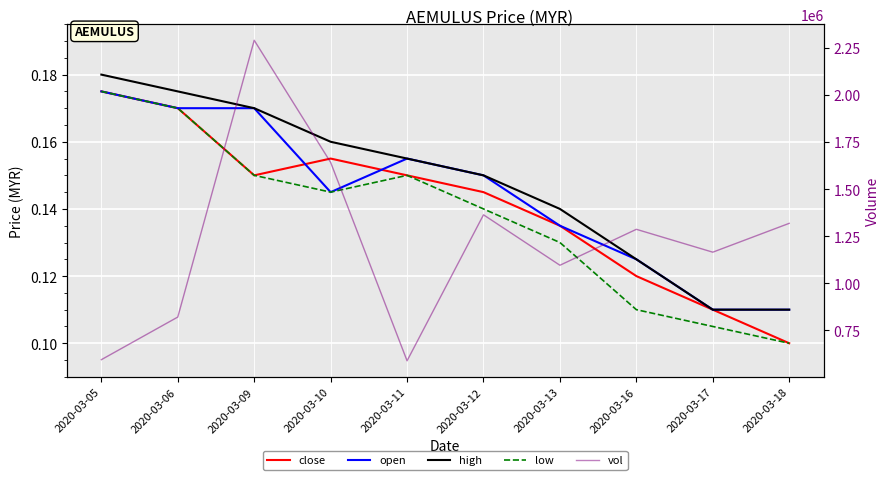

Which series has the largest total across all categories?

vol